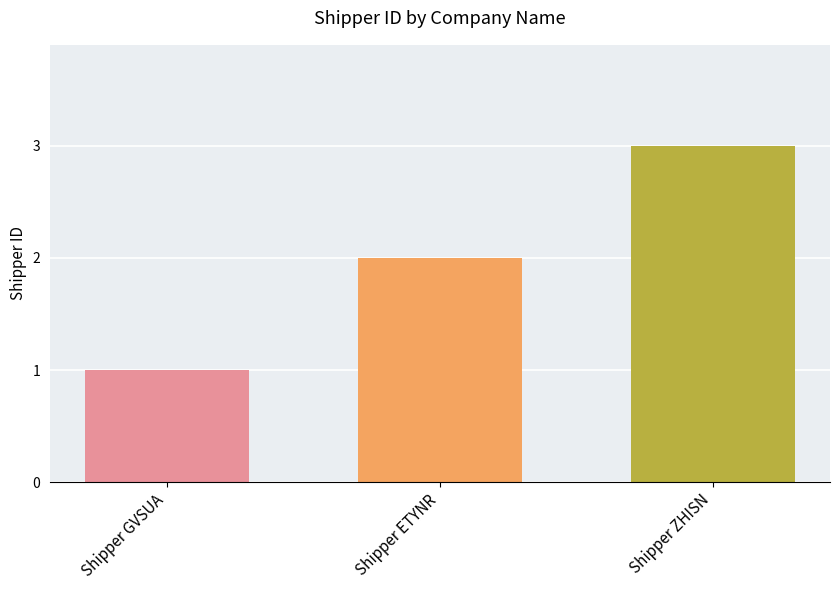

What is the value of the 3rd bar from the left?

3